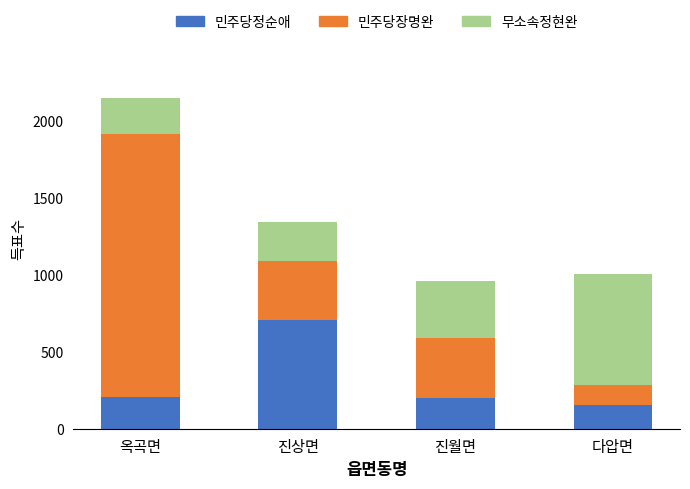

The 민주당정순애 series shows 706 at 진상면. True or false?

True